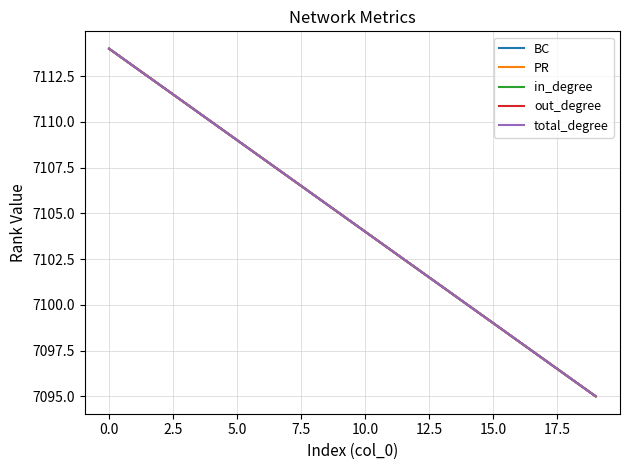

Is this an area chart (filled region under the line)?

No